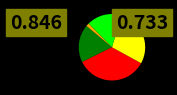

Does any single category account for the majority?

No